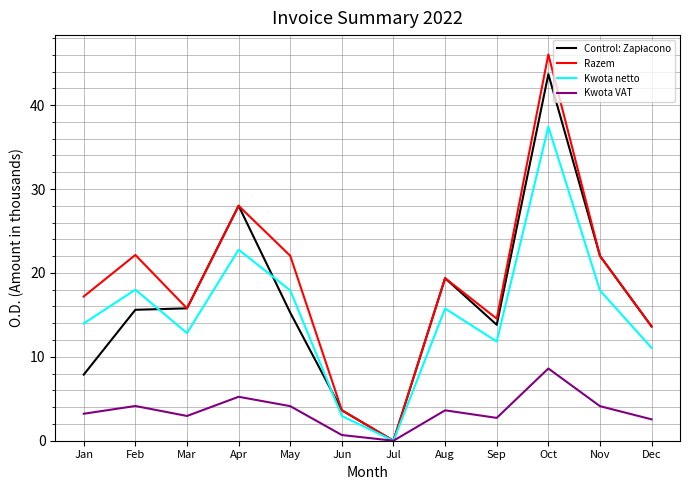

What is the spread (max minus min) of values at Mar?

12.8